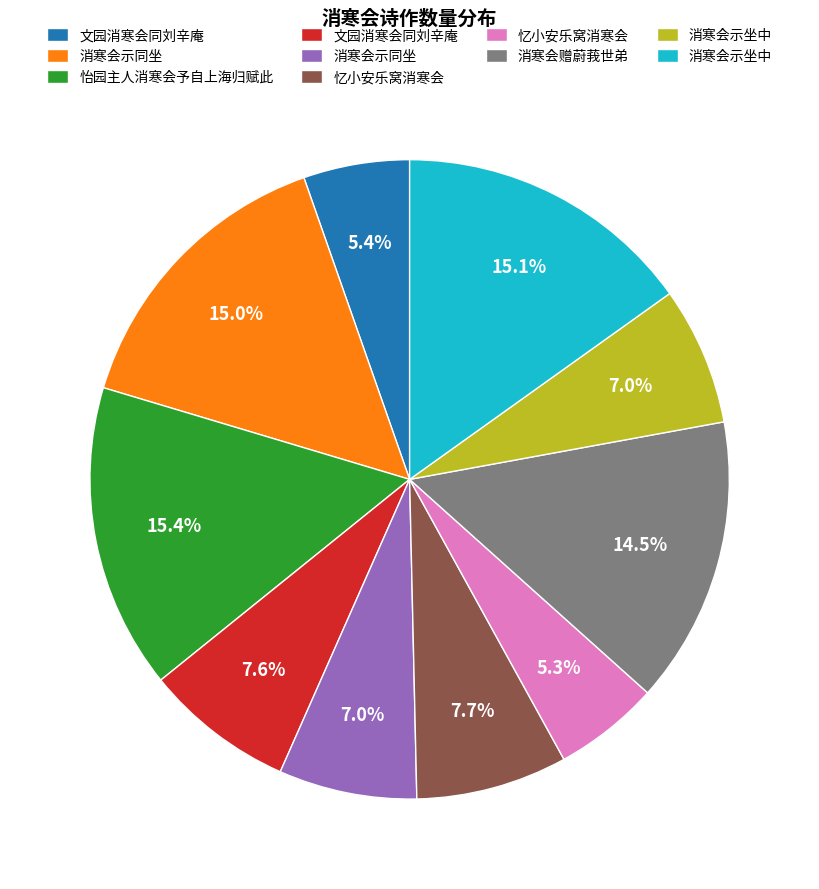

Is there a majority slice in this chart?

No